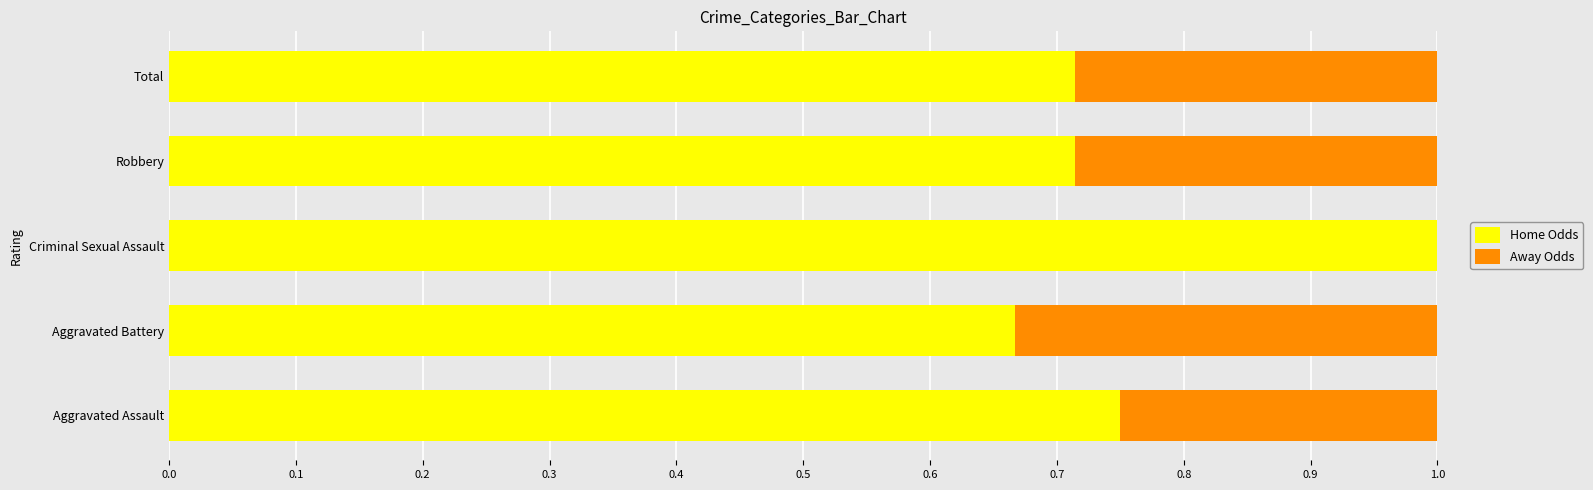

What is the sum of all Home Odds values?

3.8